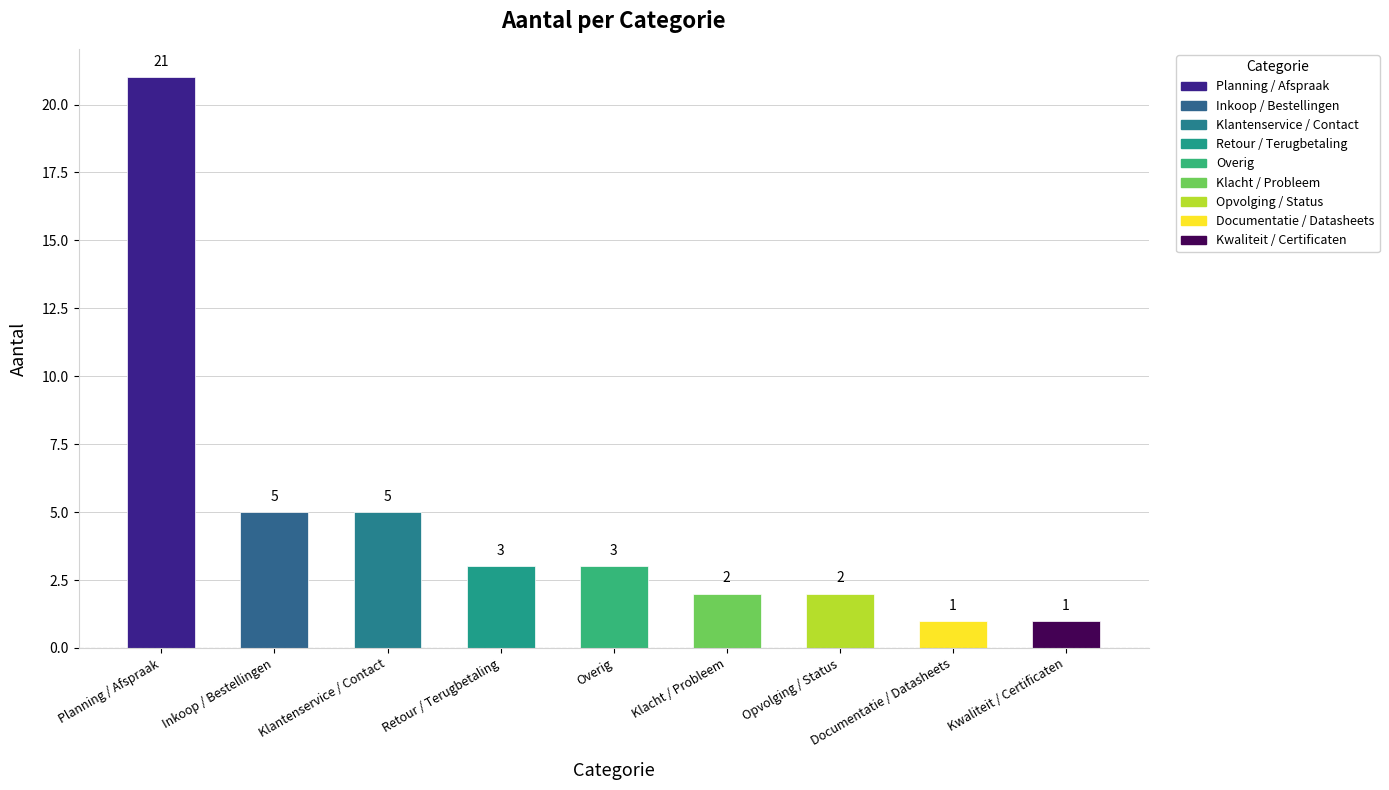

What position from the left is Klantenservice / Contact?

3